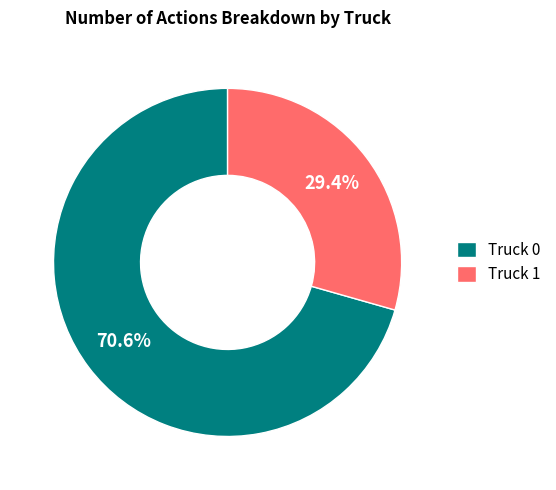

Which category accounts for the majority?

Truck 0